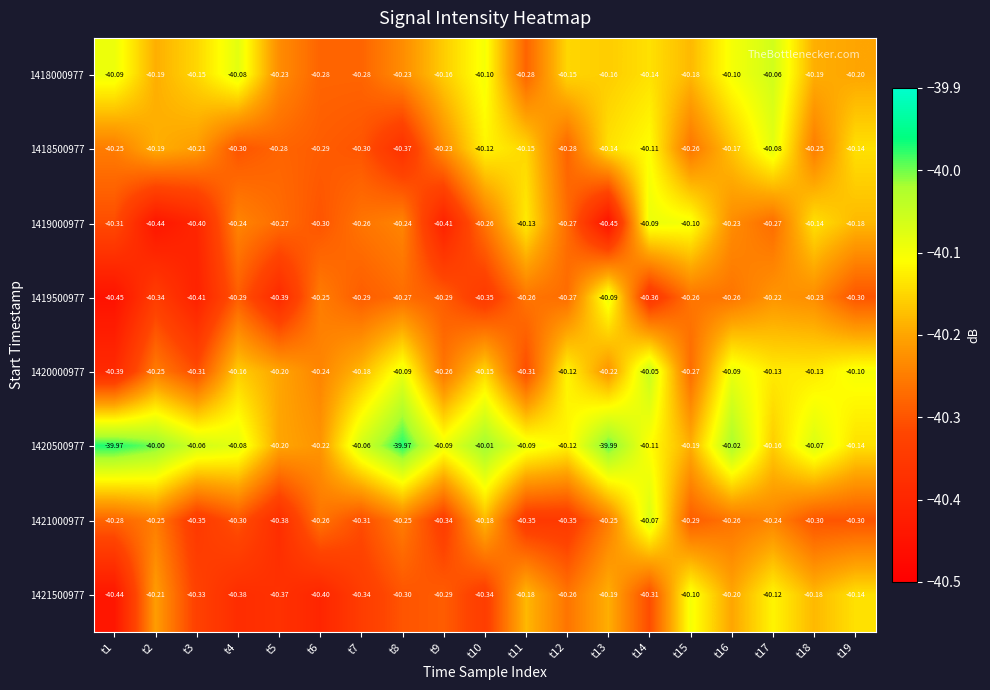

Is the value of 1421500977 at t8 greater than the value of 1420000977 at t4?

No